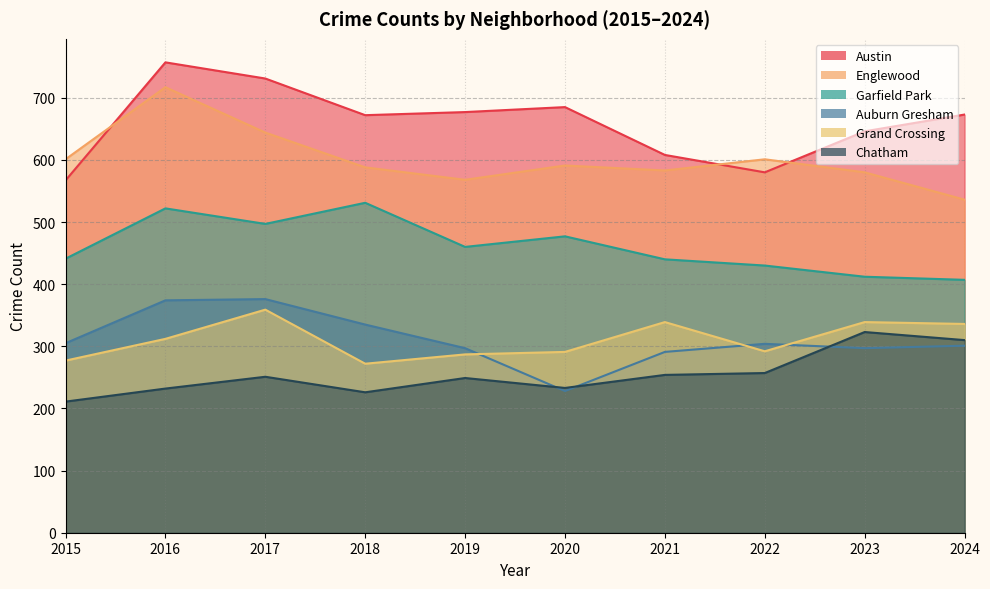

Which series has the largest total across all categories?

Austin